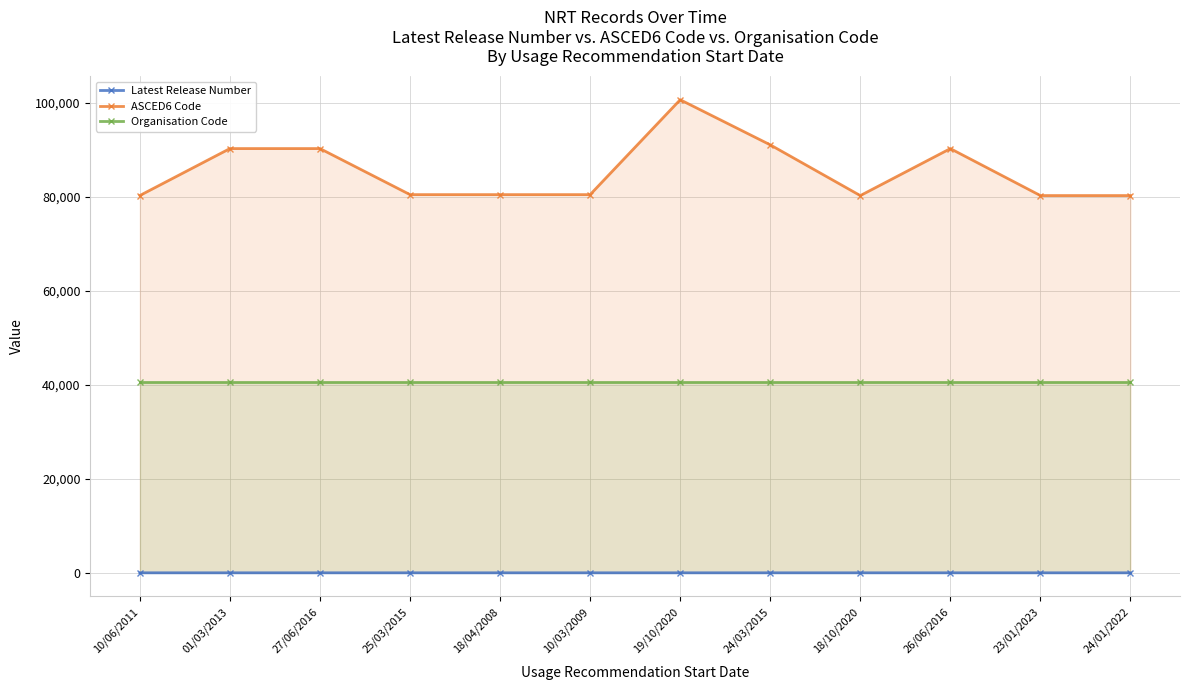

At which category is the sum across all series the highest?

19/10/2020